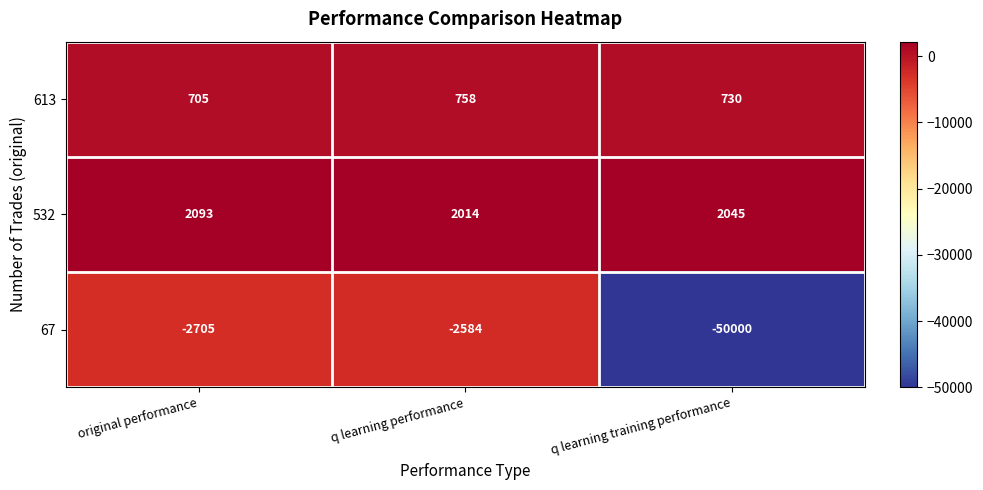

Which series changed the most between original performance and q learning performance?

67